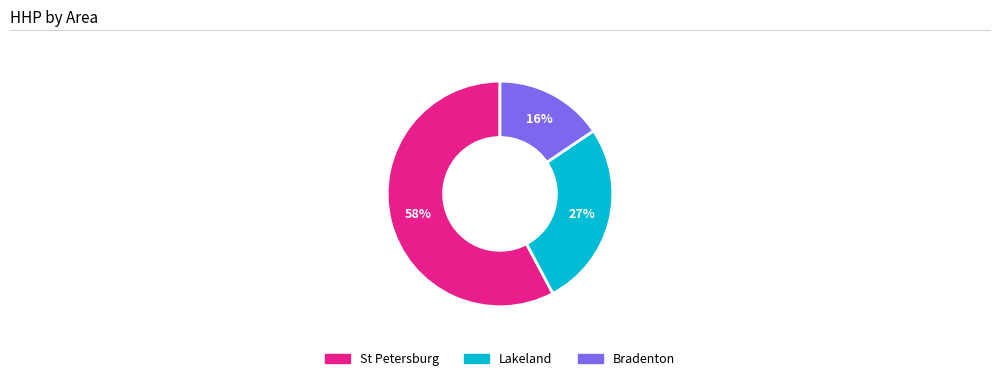

Is there a majority slice in this chart?

Yes